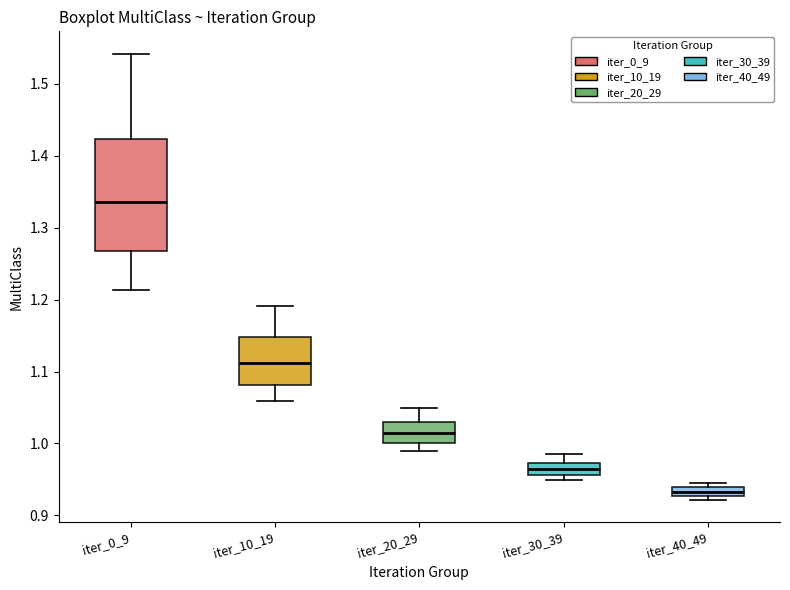

Which box is the tallest, from its lower edge to its upper edge?

iter_0_9